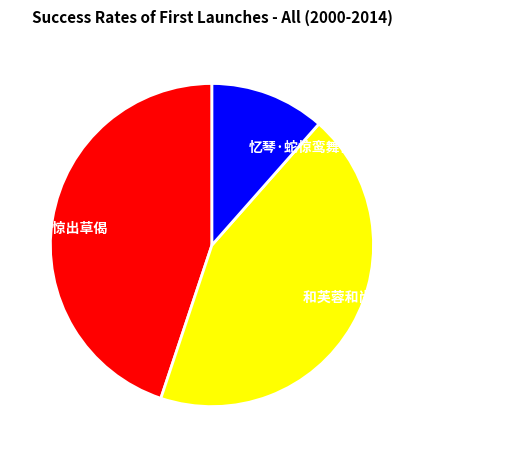

Does 死蛇惊出草偈 represent more than half of the total?

No